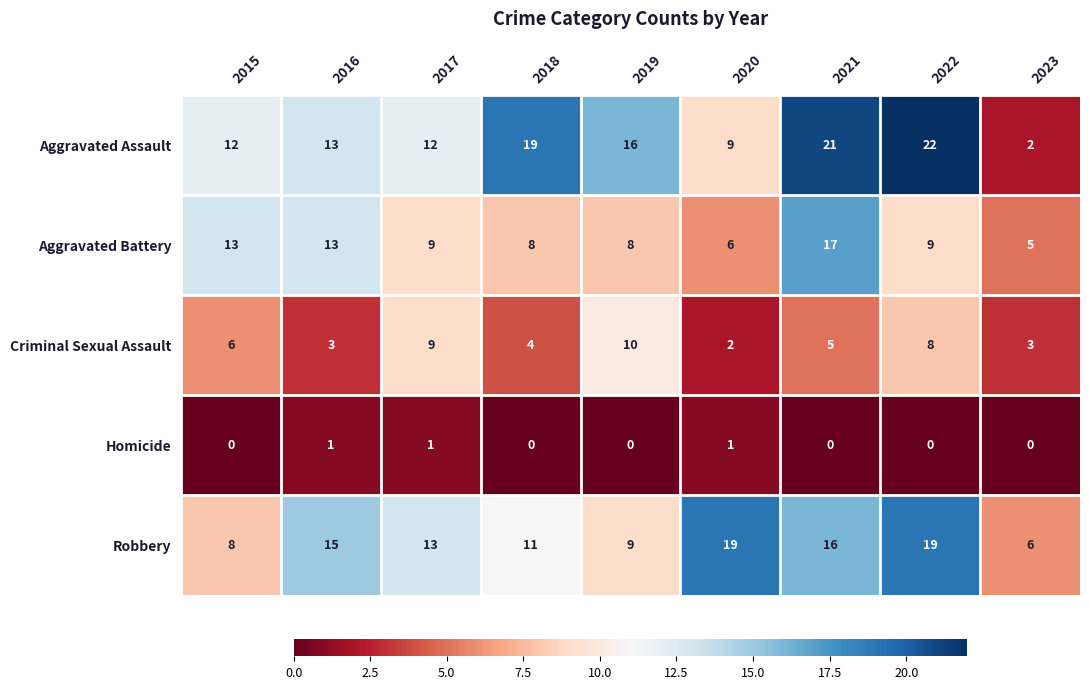

What is the sum of all Robbery values?

116